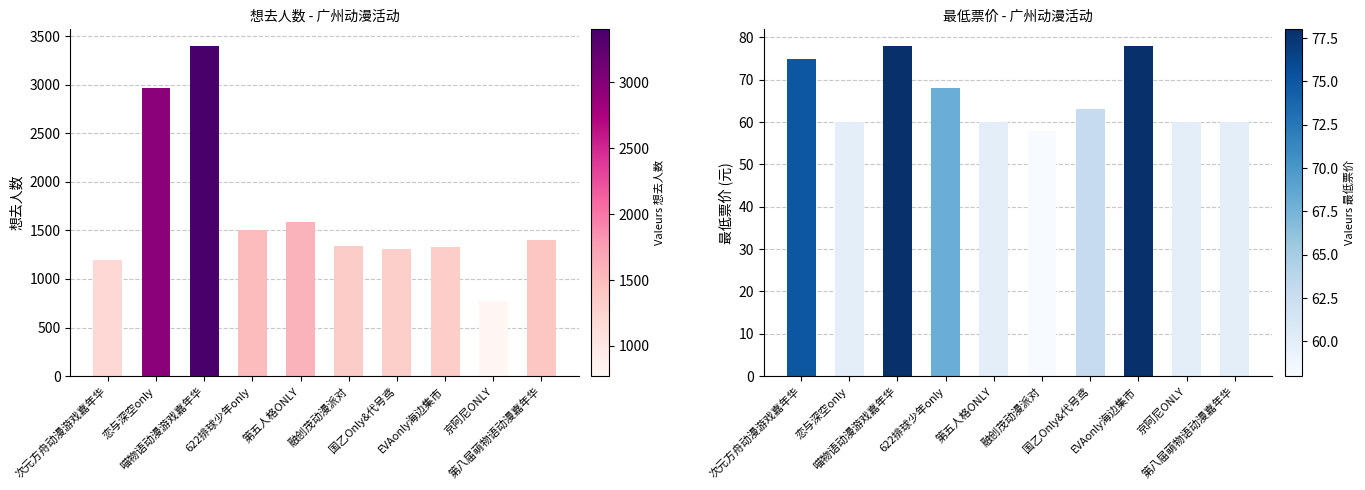

What is the total value across all series at 恋与深空only?

3025